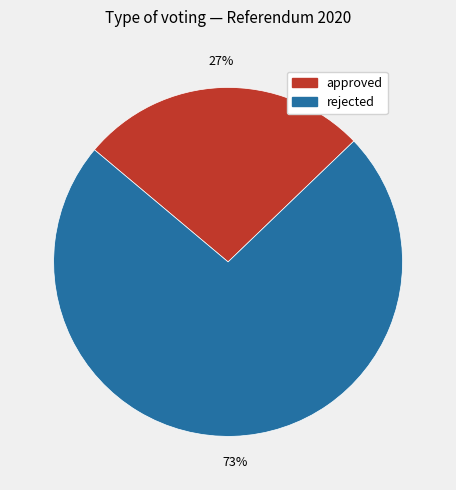

Combined, do rejected and approved account for over 50%?

Yes